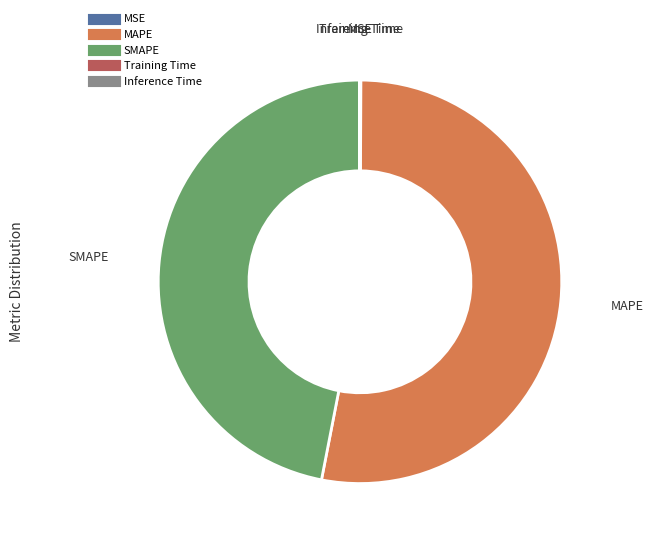

What is the majority slice?

MAPE